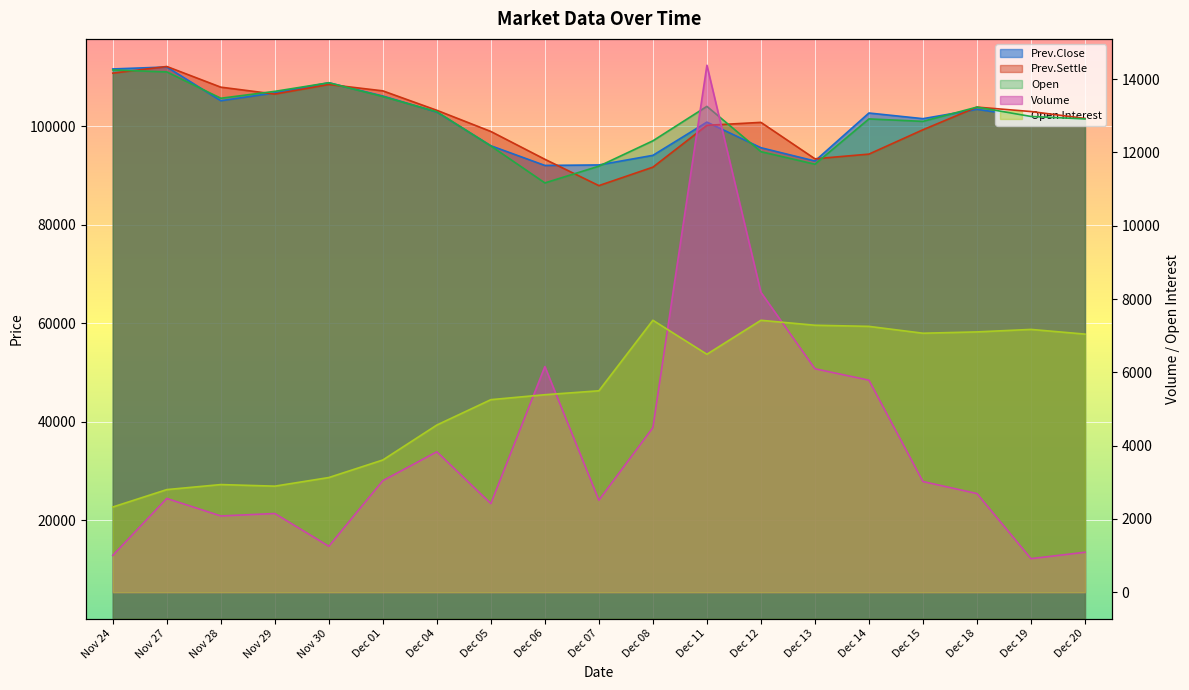

List the labels in order of Open value, smallest first.

Dec 06, Dec 07, Dec 13, Dec 12, Dec 05, Dec 08, Dec 15, Dec 14, Dec 20, Dec 19, Dec 04, Dec 18, Dec 11, Nov 28, Dec 01, Nov 29, Nov 30, Nov 27, Nov 24